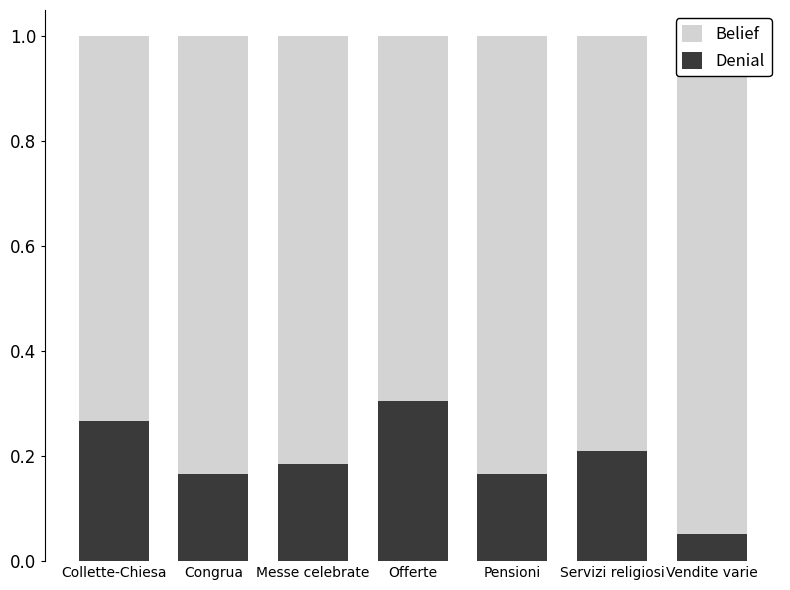

List the series in order of their overall mean, lowest first.

Denial, Belief